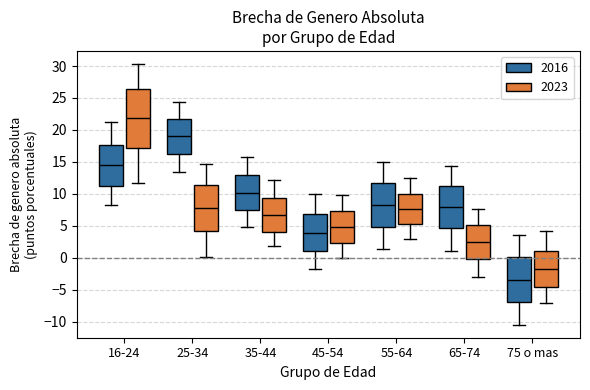

Which box has the lowest median line?

75 o mas (2016)